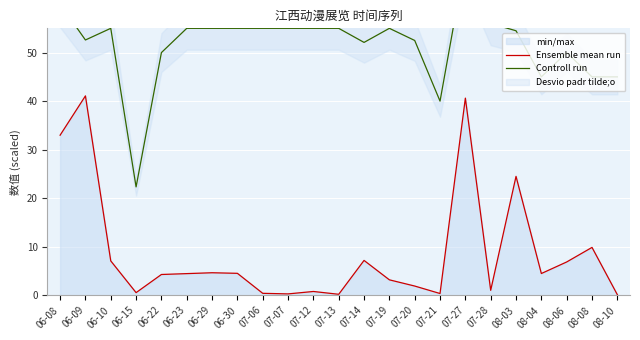

List the labels in order of Controll run value, smallest first.

06-15, 07-21, 08-04, 08-08, 08-10, 06-22, 08-06, 07-14, 07-20, 06-09, 08-03, 06-10, 06-23, 06-29, 06-30, 07-06, 07-07, 07-12, 07-13, 07-19, 07-28, 06-08, 07-27